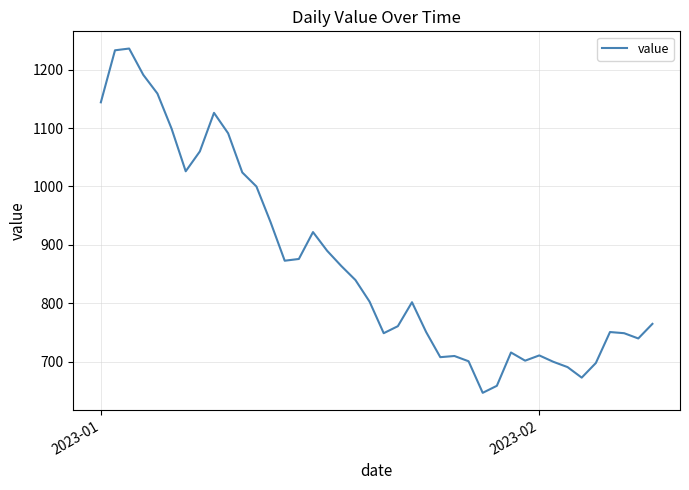

What is the difference between the maximum and minimum values?

589